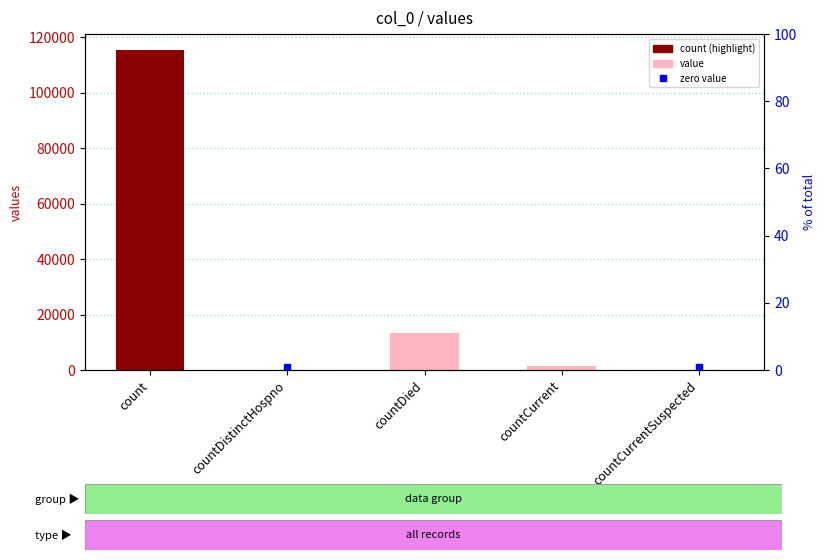

Which category has the highest value across all series?

count